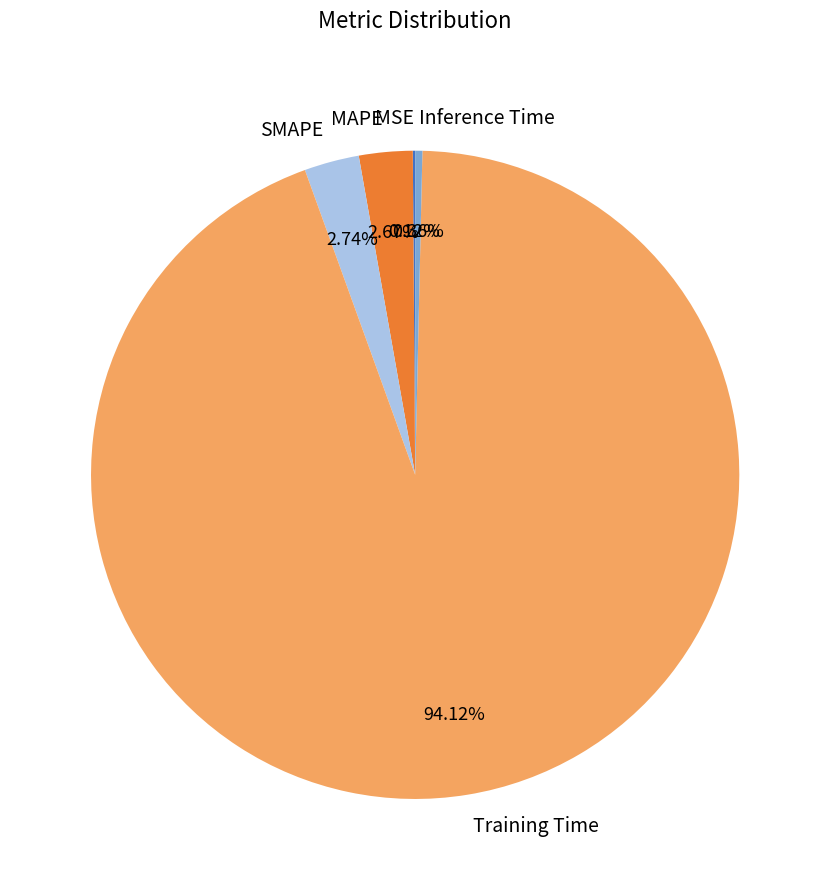

Which slice is the largest?

Training Time